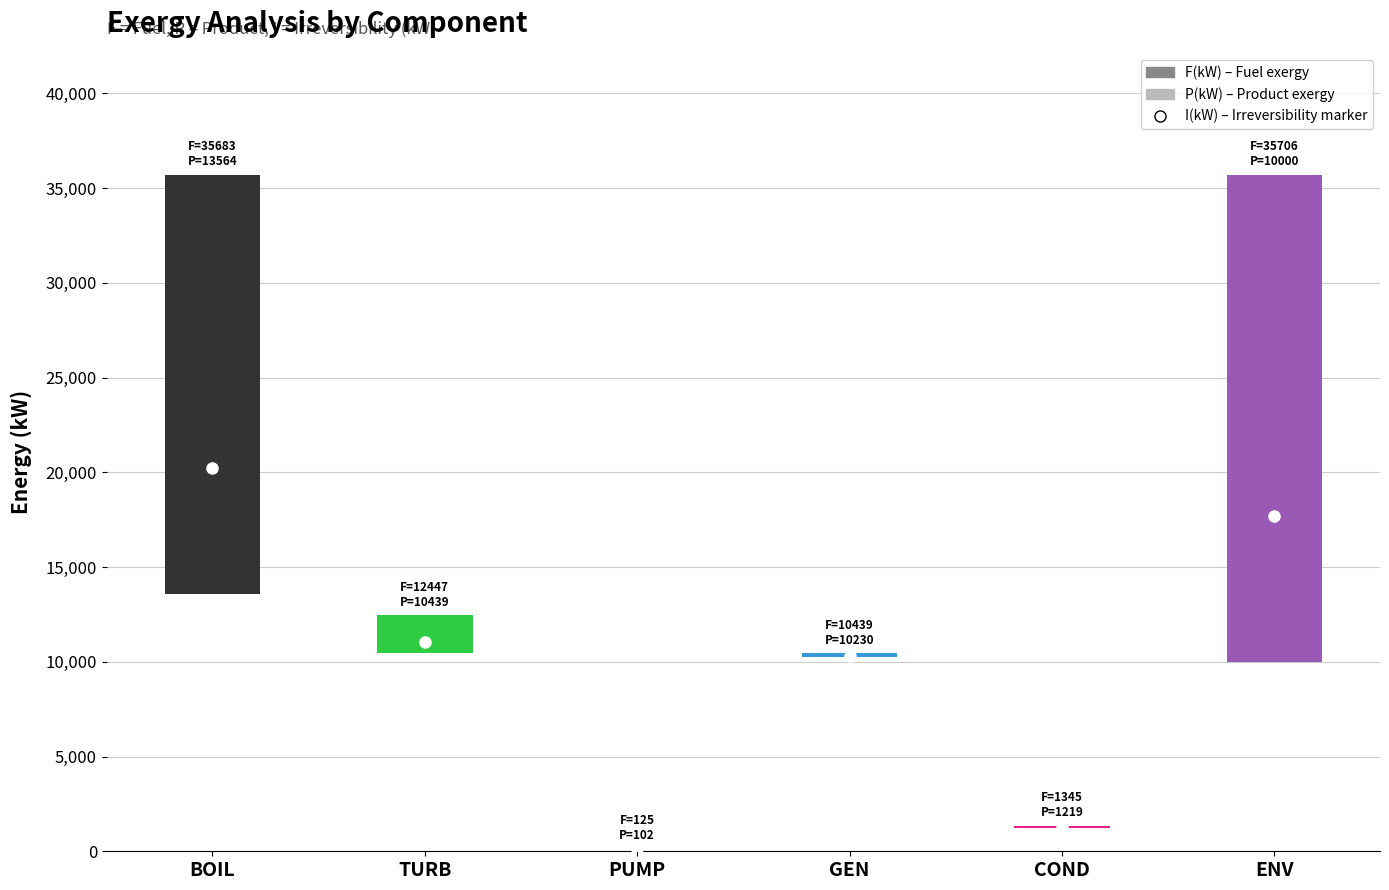

At which category does the chart reach its peak across all series?

ENV